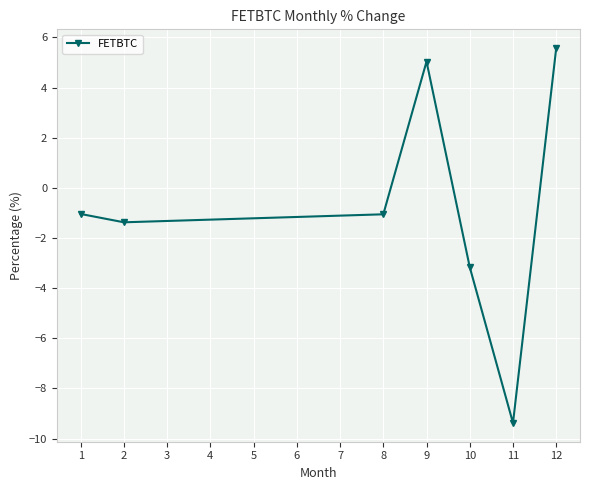

Is it true that the value at 2 is -0.5?

False